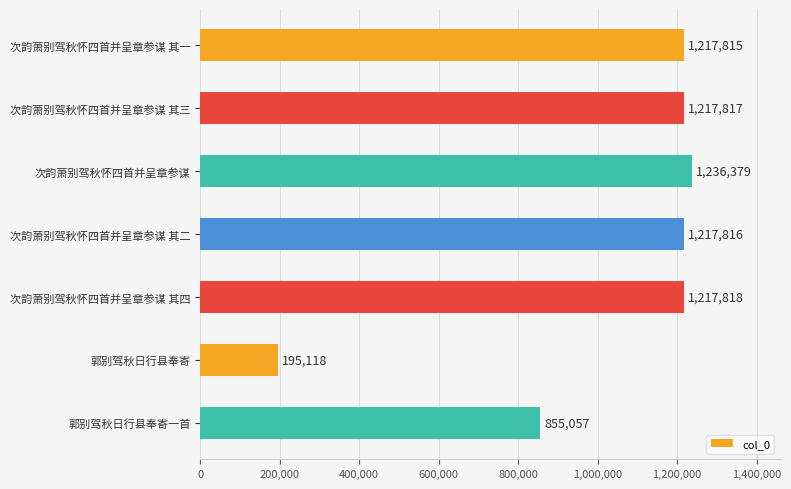

What is the label of the 6th bar from the bottom?

次韵萧别驾秋怀四首并呈章参谋 其三